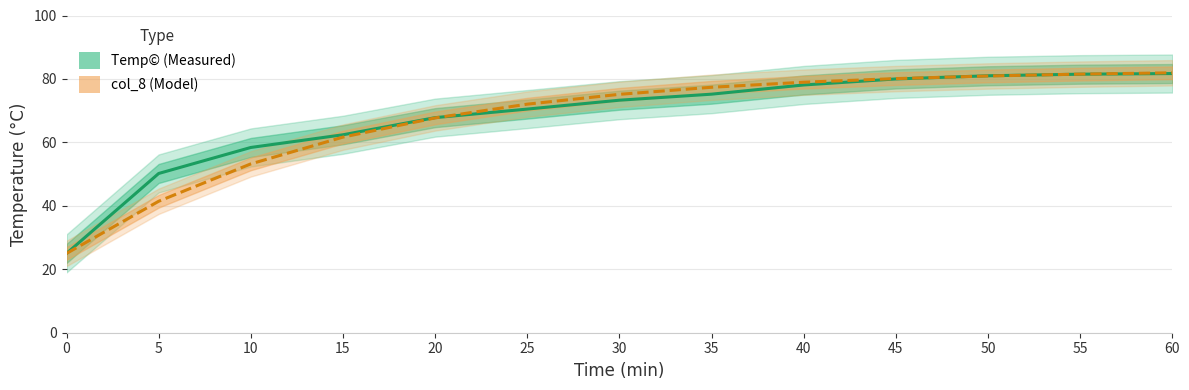

Count the number of data series in this chart.

2